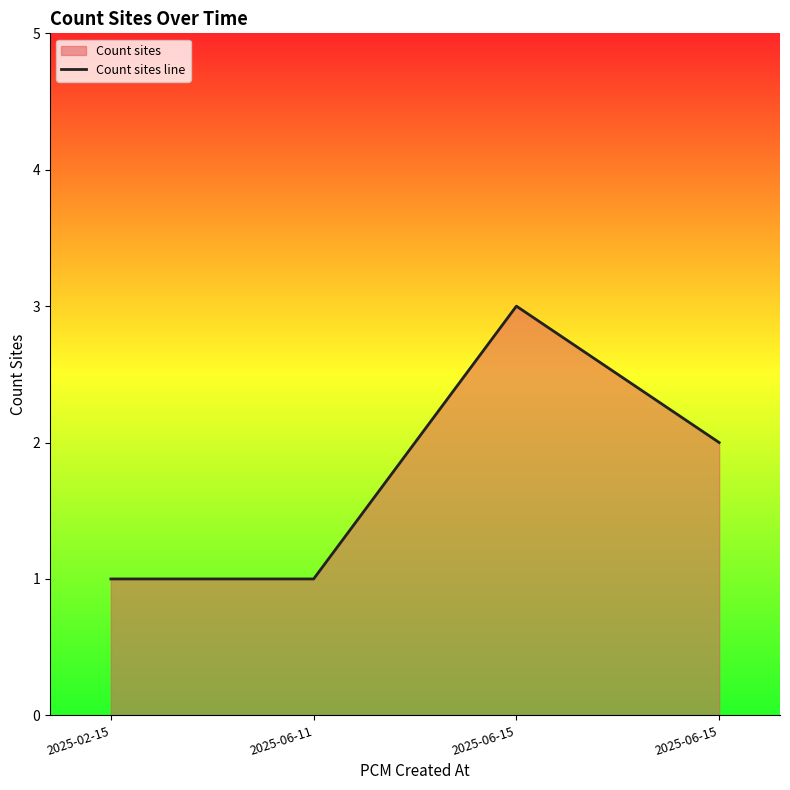

Reading left to right, extract all data points from this chart.

1	1	3	2